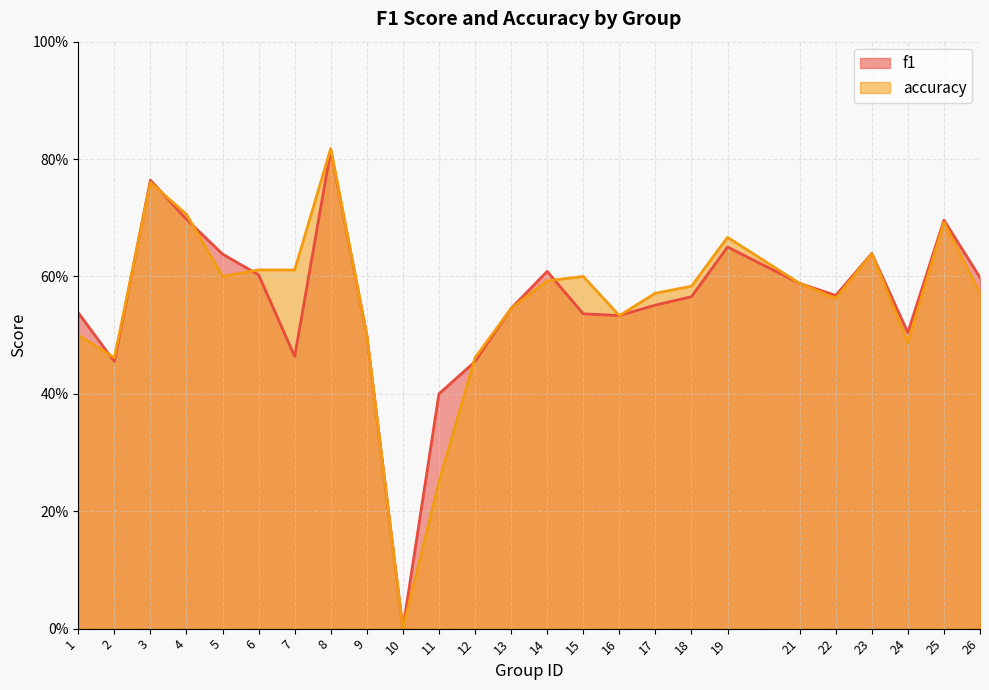

What are all the series names shown in the legend?

f1, accuracy